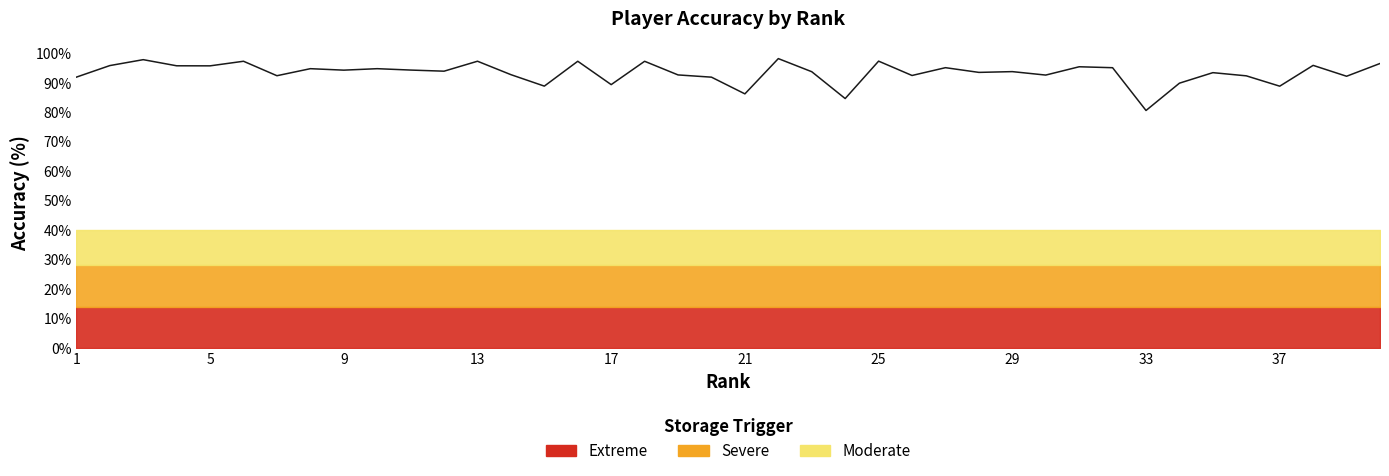

Approximately how many times larger is the value at 13 compared to 13?

1.0